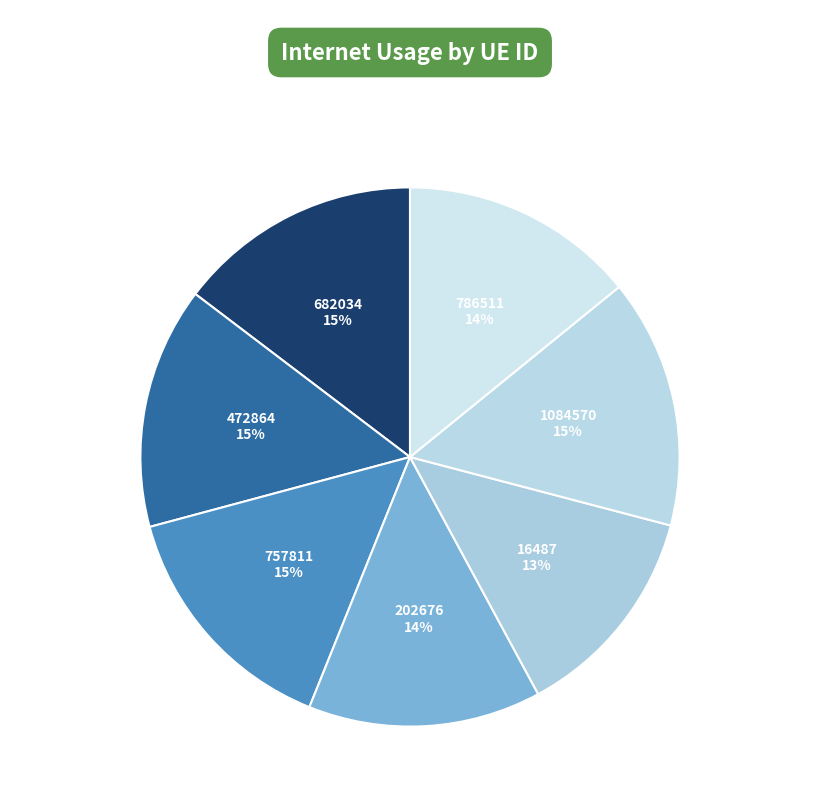

To the nearest percent, what percentage of the pie is 682034?

15%